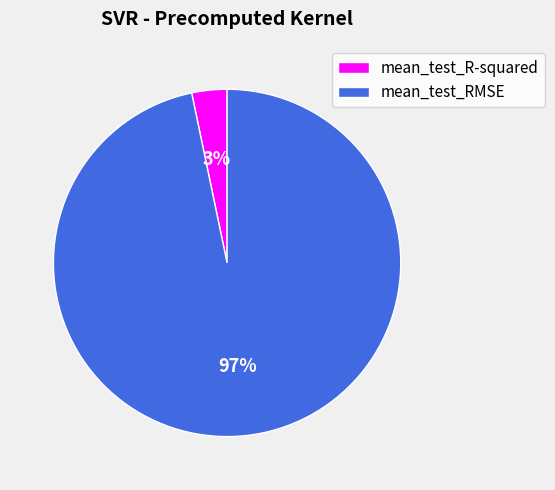

Rank the categories by value from lowest to highest.

mean_test_R-squared, mean_test_RMSE